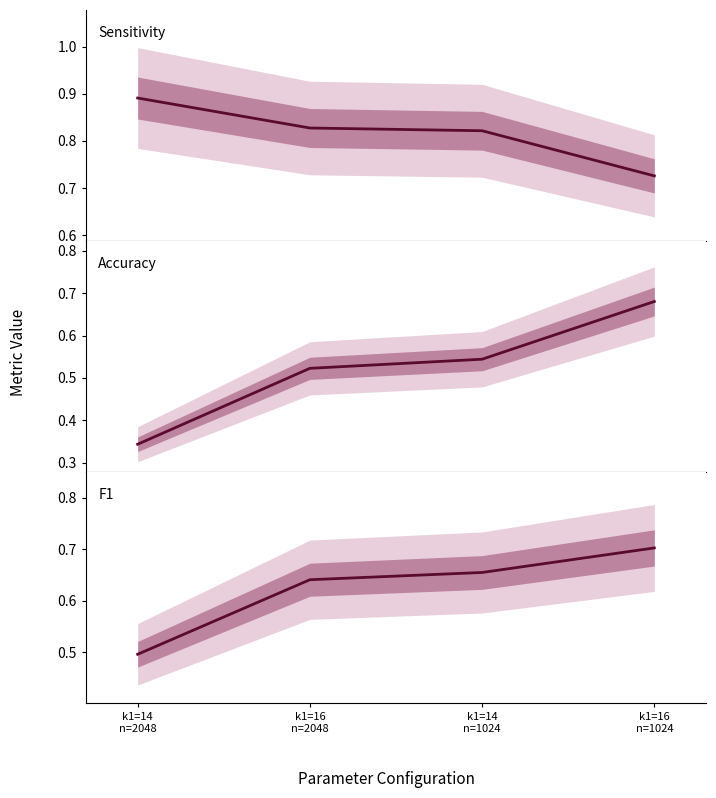

What is the value of the Sensitivity point at the 3rd from the left?

0.8